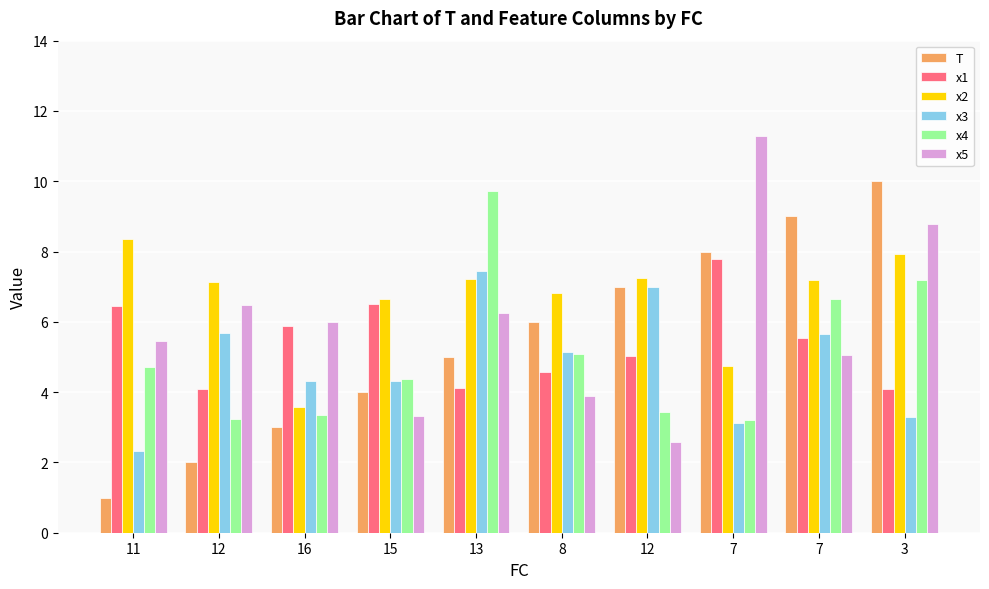

Rank the series by their maximum value, from lowest to highest.

x3, x1, x2, x4, T, x5